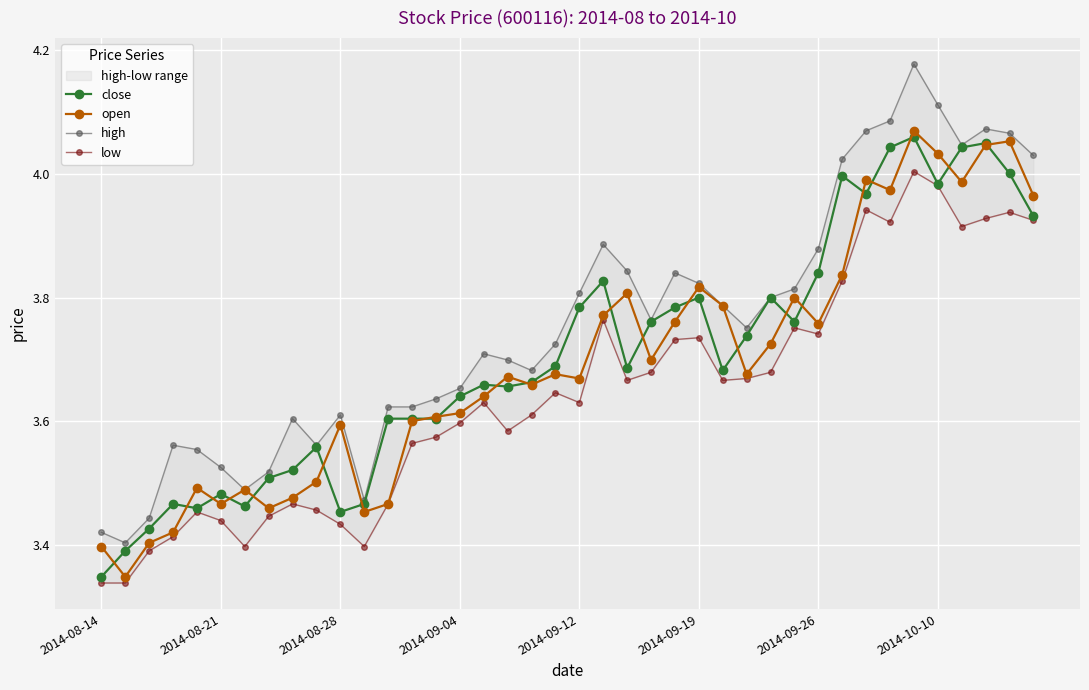

Is it true that open equals 2.3 at 2014-09-26?

False